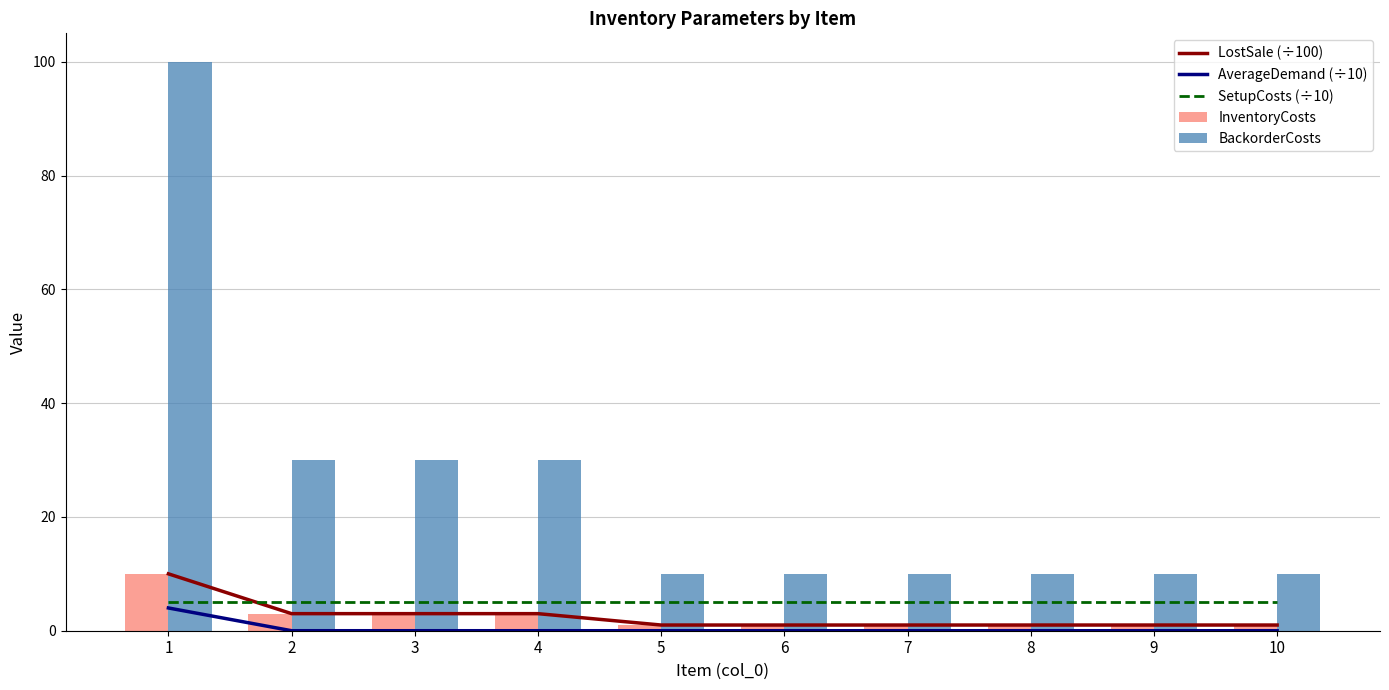

Which category has the lowest value in the InventoryCosts series?

5